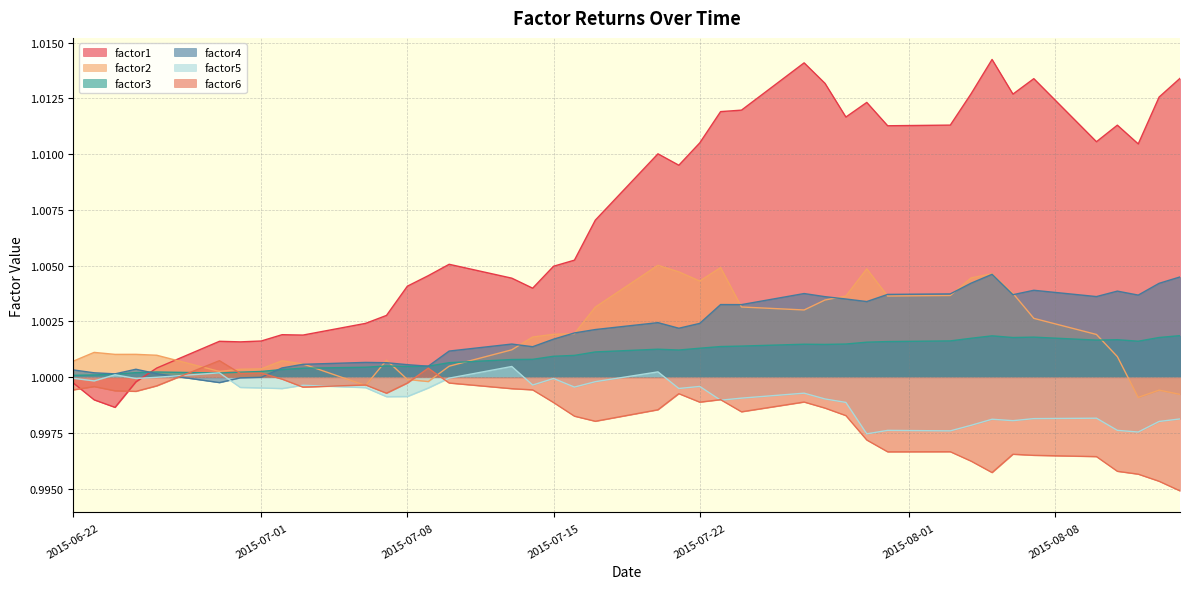

What is the greatest value displayed?

1.0